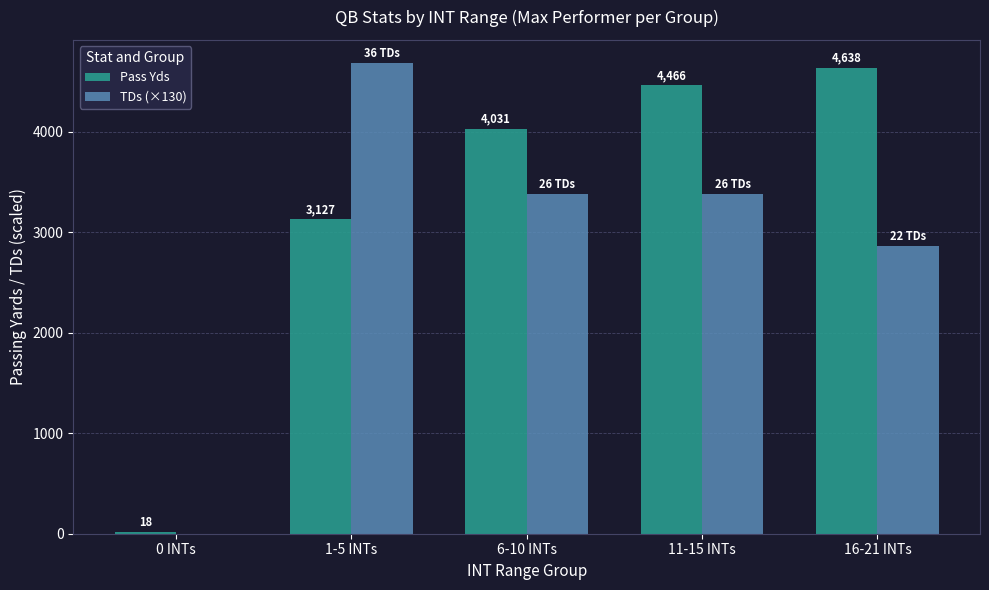

What are all the series names shown in the legend?

Pass Yds, TDs (×130)